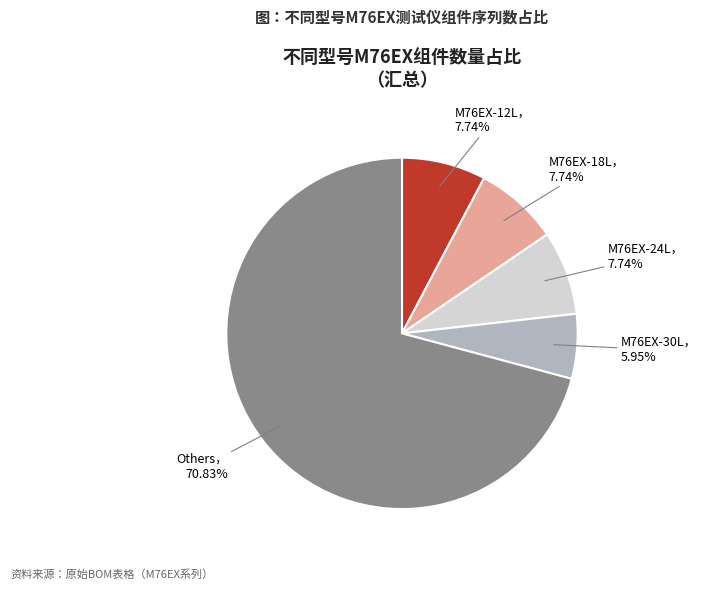

Is there any slice that represents more than half of the pie?

Yes